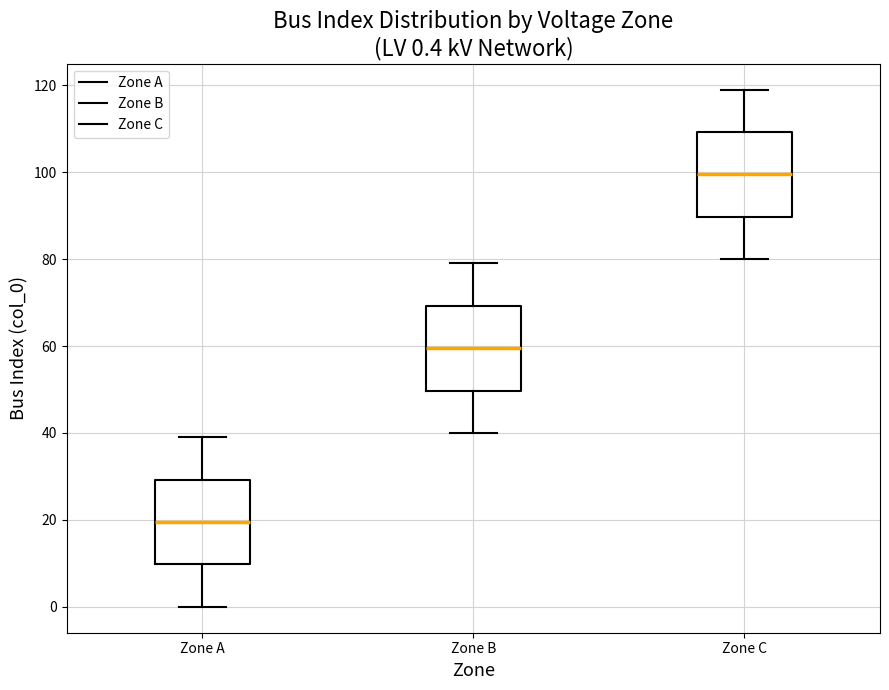

Which box's median line is the highest?

Zone C